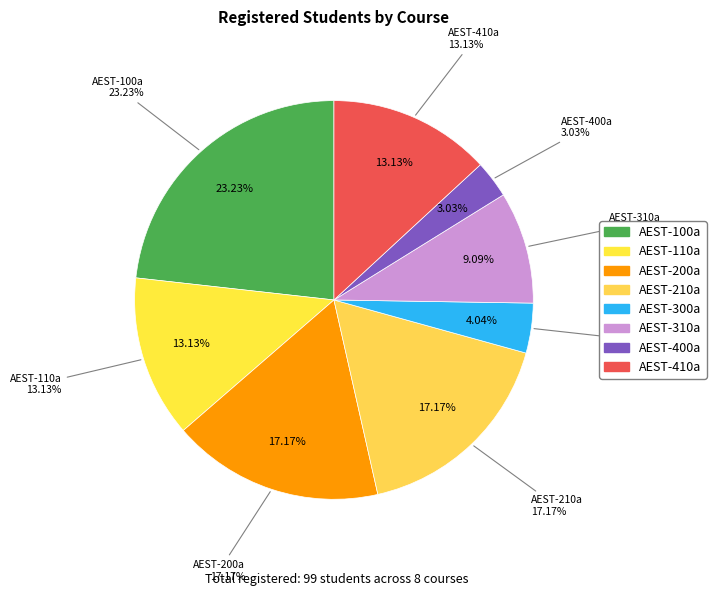

Does AEST-110a represent more than half of the total?

No